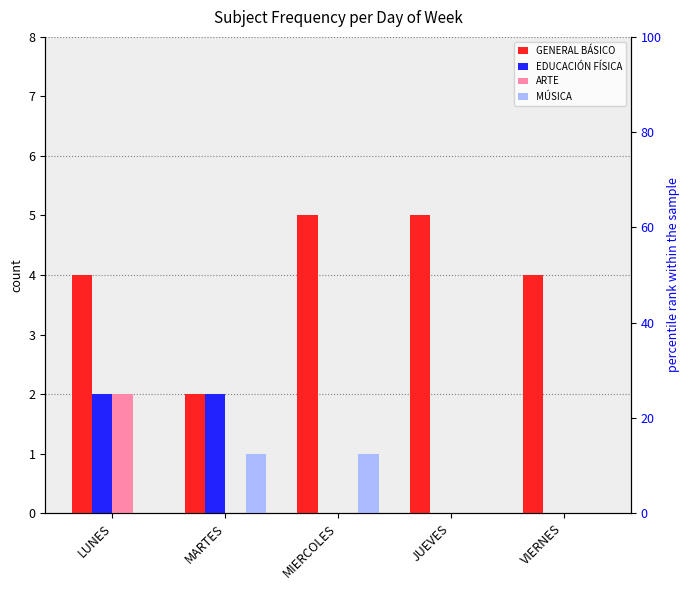

How many groups of bars are there?

5